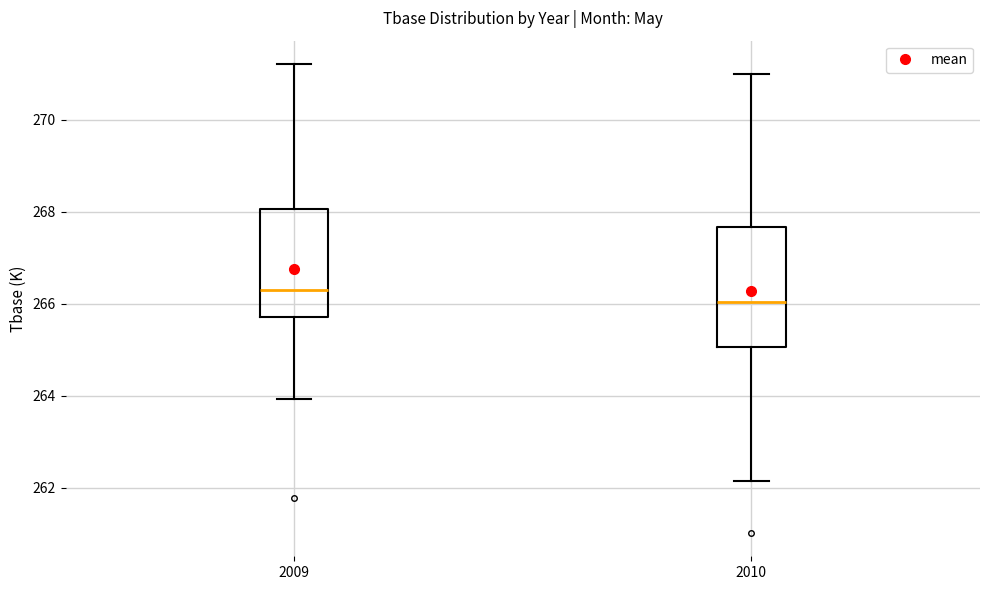

Reading left to right, read every box against the y-axis: the position of its median line, the range the box covers, and the ends of its whiskers. The values are not printed on the chart, so give them approximately, as read against the axis.

2009: median 266.4, box 265.8 to 268.0, whiskers 264.0 to 271.2
2010: median 266.0, box 265.0 to 267.6, whiskers 262.2 to 271.0